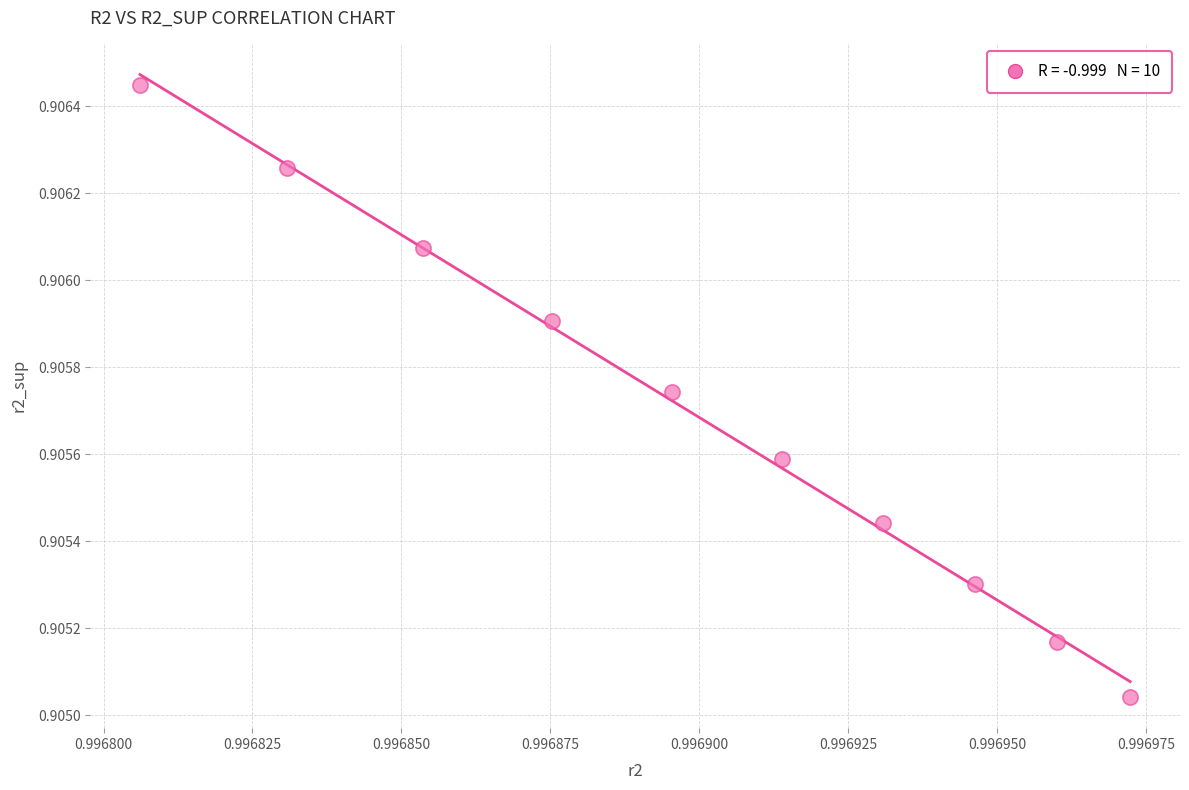

What is the average X value?

1.0